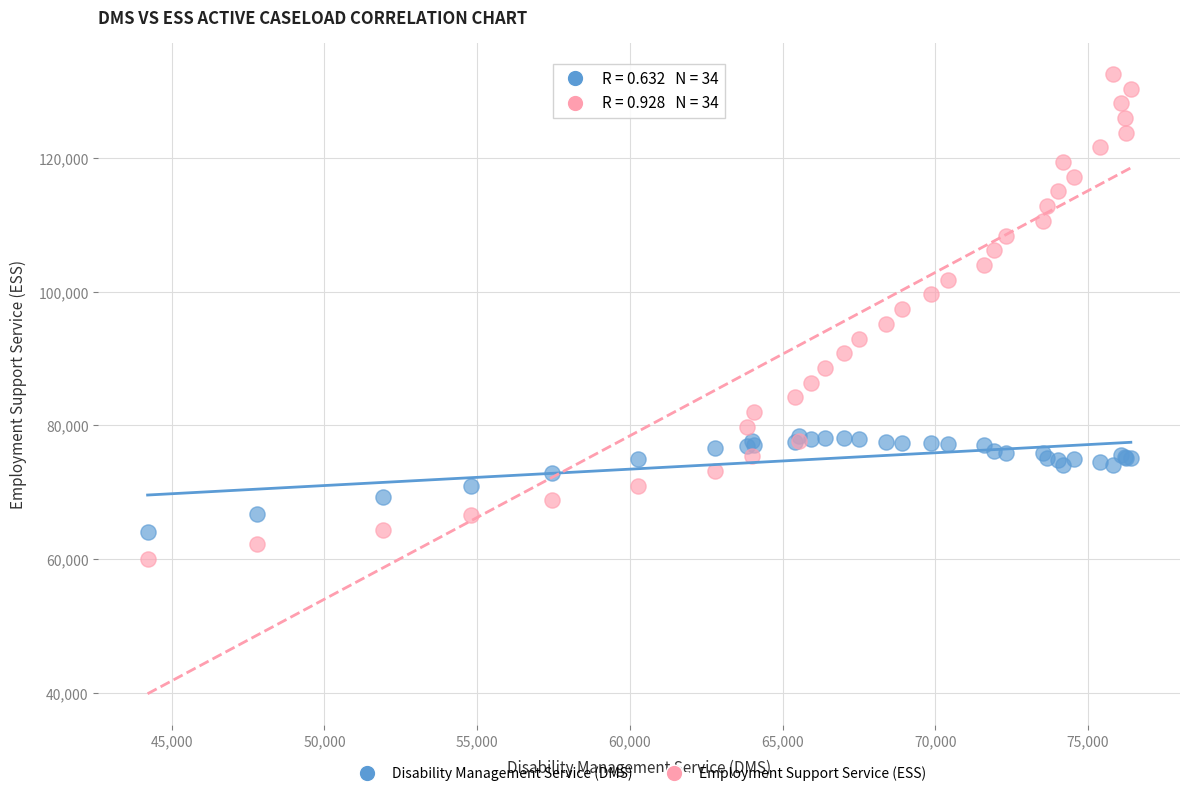

Which series contains the highest Y value?

Employment Support Service (ESS)